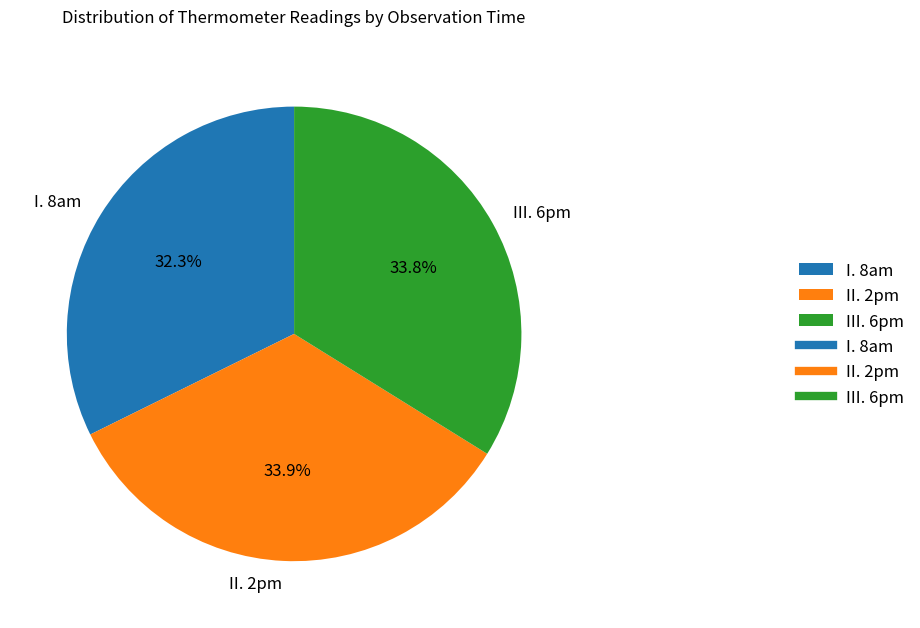

How much of the chart is everything except II. 2pm?

66.1%